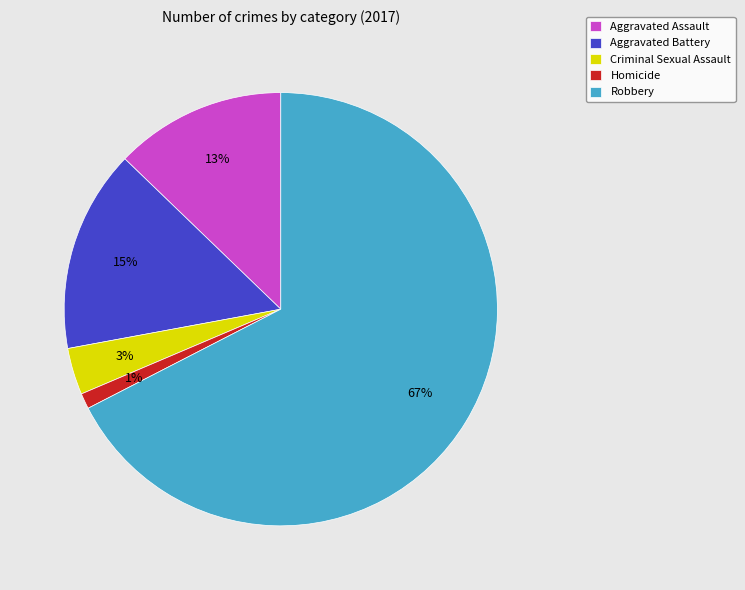

Is it true that Robbery is 67% of the pie?

True